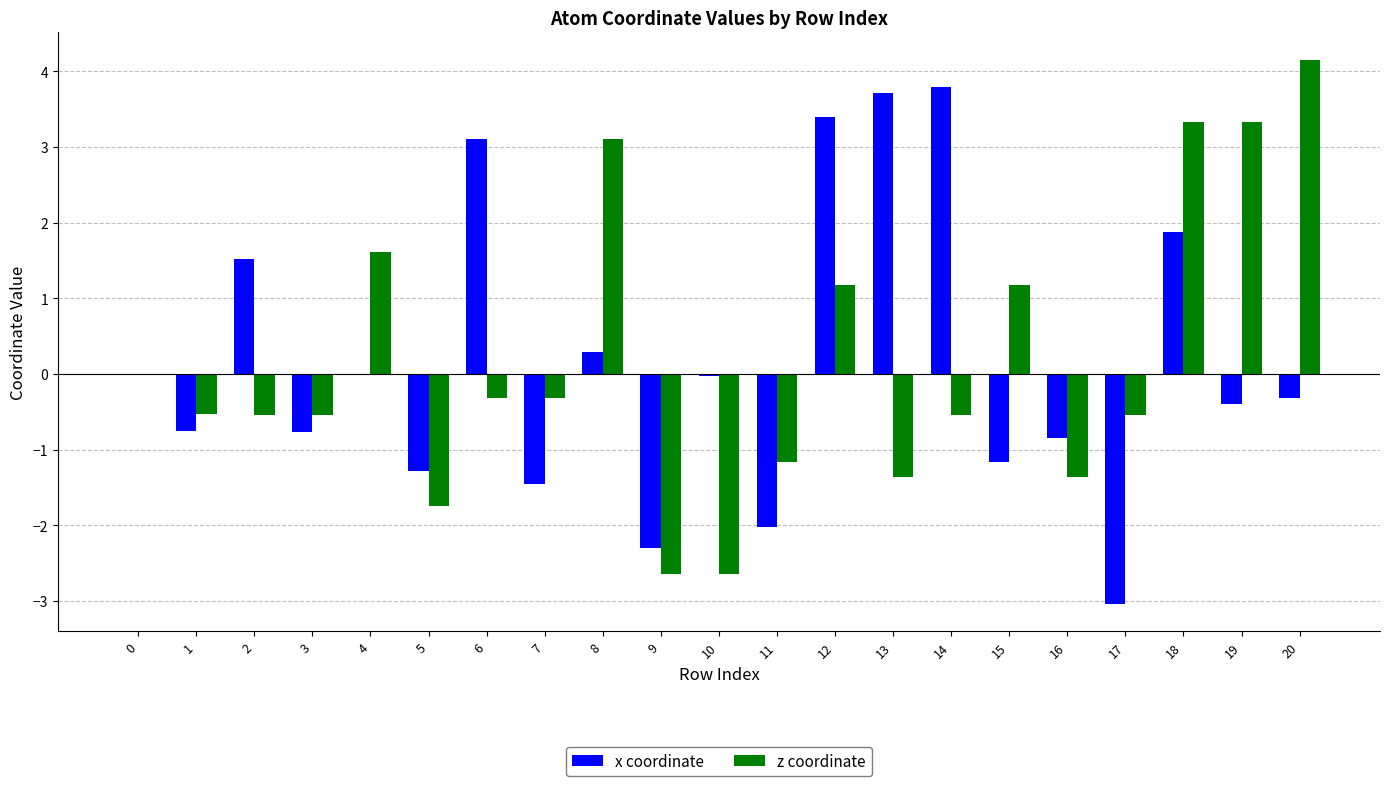

What is the sum of the z coordinate values at 8 and 12?

4.3